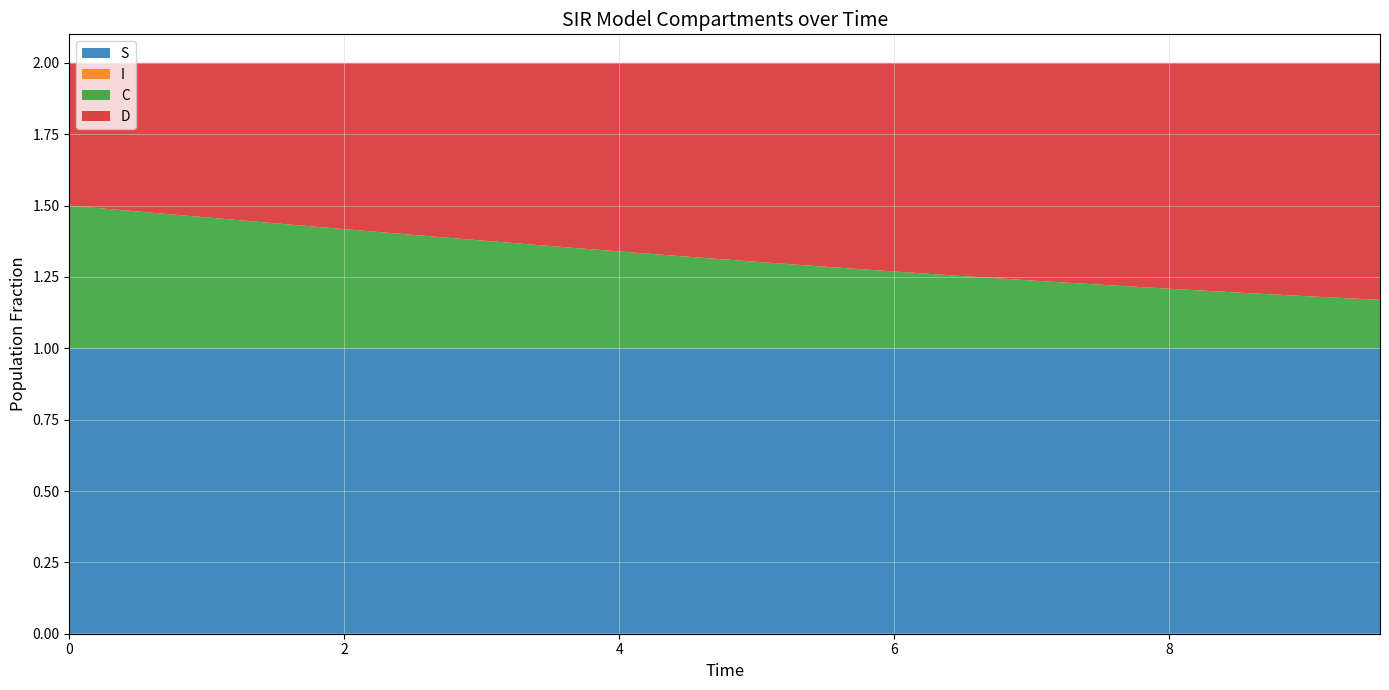

Reading left to right, extract all data points from this chart.

S: 0.0=1.0	0.5016722408026756=1.0	1.0033444816053512=1.0	1.5050167224080266=1.0	2.0066889632107023=1.0	2.508361204013378=1.0	3.0100334448160533=1.0	3.511705685618729=1.0	4.013377926421405=1.0	4.51505016722408=1.0	5.016722408026756=1.0	5.518394648829432=1.0	6.020066889632107=1.0	6.521739130434782=1.0	7.023411371237458=1.0	7.525083612040134=1.0	8.02675585284281=1.0	8.528428093645484=1.0	9.03010033444816=1.0	9.531772575250836=1.0
I: 0.0=0.0	0.5016722408026756=0.0	1.0033444816053512=0.0	1.5050167224080266=0.0	2.0066889632107023=0.0	2.508361204013378=0.0	3.0100334448160533=0.0	3.511705685618729=0.0	4.013377926421405=0.0	4.51505016722408=0.0	5.016722408026756=0.0	5.518394648829432=0.0	6.020066889632107=0.0	6.521739130434782=0.0	7.023411371237458=0.0	7.525083612040134=0.0	8.02675585284281=0.0	8.528428093645484=0.0	9.03010033444816=0.0	9.531772575250836=0.0
C: 0.0=0.5	0.5016722408026756=0.5	1.0033444816053512=0.5	1.5050167224080266=0.4	2.0066889632107023=0.4	2.508361204013378=0.4	3.0100334448160533=0.4	3.511705685618729=0.4	4.013377926421405=0.3	4.51505016722408=0.3	5.016722408026756=0.3	5.518394648829432=0.3	6.020066889632107=0.3	6.521739130434782=0.3	7.023411371237458=0.2	7.525083612040134=0.2	8.02675585284281=0.2	8.528428093645484=0.2	9.03010033444816=0.2	9.531772575250836=0.2
D: 0.0=0.5	0.5016722408026756=0.5	1.0033444816053512=0.5	1.5050167224080266=0.6	2.0066889632107023=0.6	2.508361204013378=0.6	3.0100334448160533=0.6	3.511705685618729=0.6	4.013377926421405=0.7	4.51505016722408=0.7	5.016722408026756=0.7	5.518394648829432=0.7	6.020066889632107=0.7	6.521739130434782=0.7	7.023411371237458=0.8	7.525083612040134=0.8	8.02675585284281=0.8	8.528428093645484=0.8	9.03010033444816=0.8	9.531772575250836=0.8